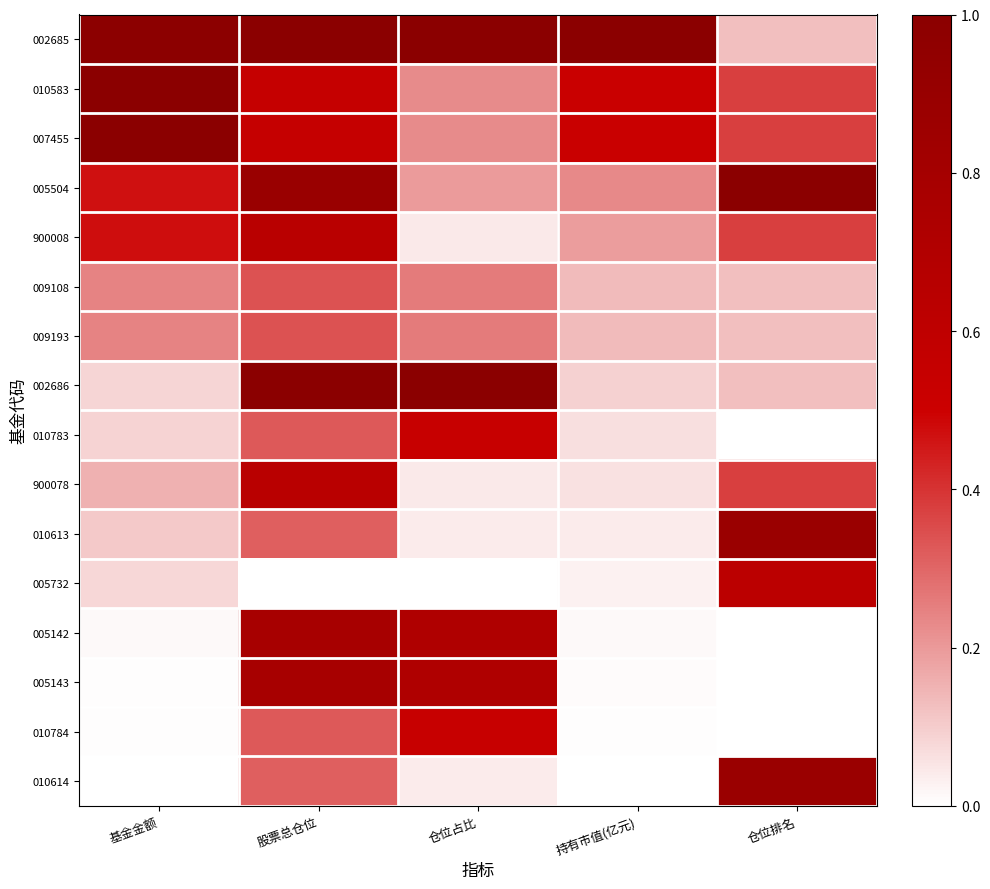

Between 持有市值(亿元) and 基金金额, which is larger?

持有市值(亿元)